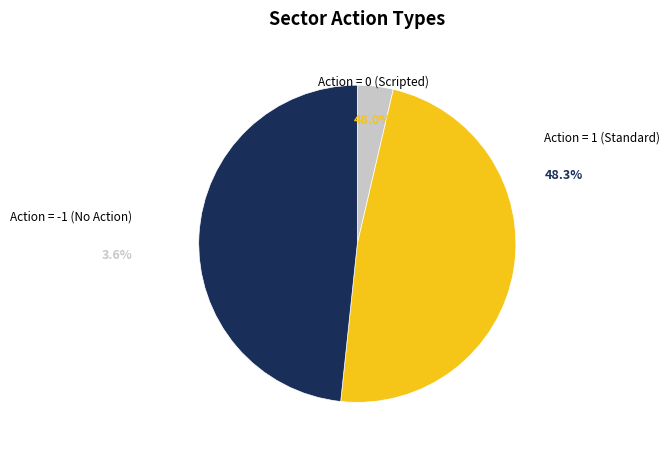

Is there any slice that represents more than half of the pie?

No